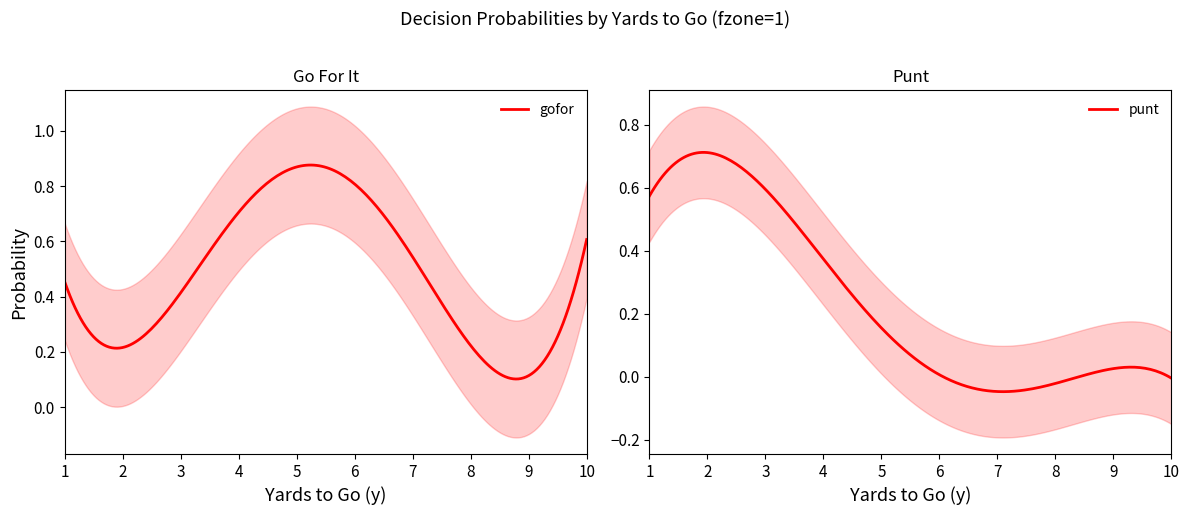

In kick, how many points are lower than both neighbors (excluding endpoints)?

1